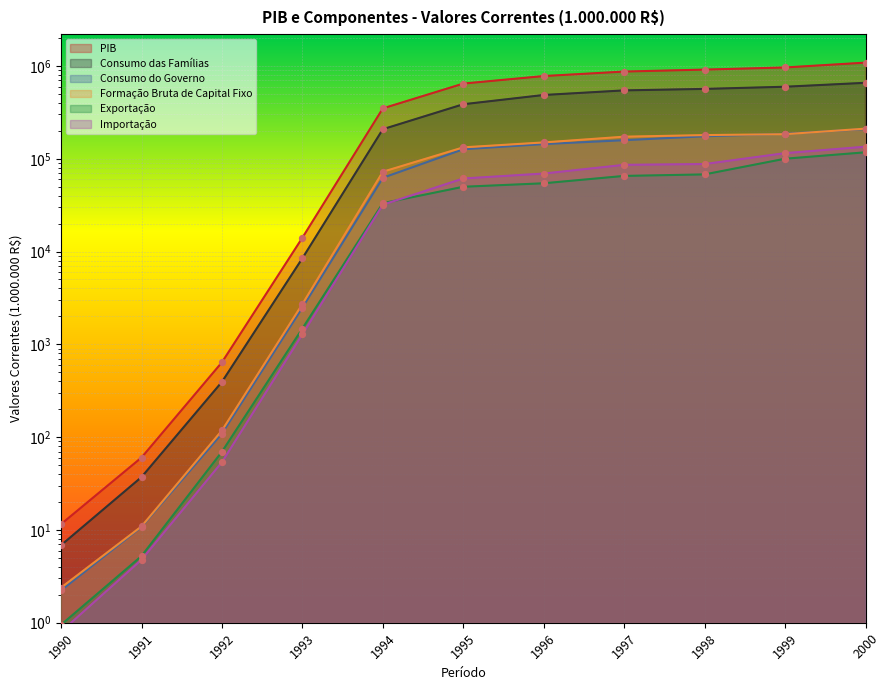

At which category is the sum across all series the highest?

2000